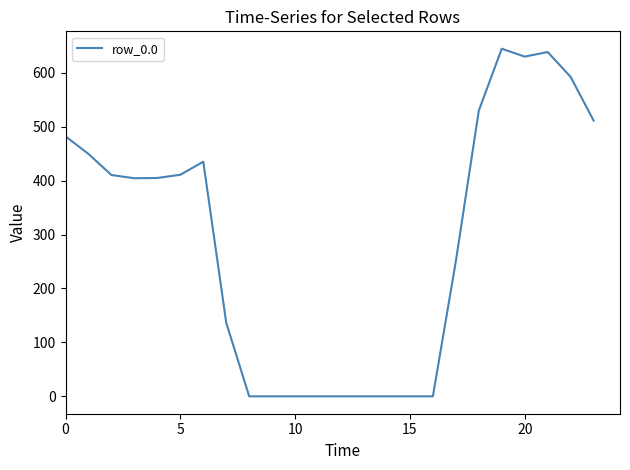

What is the difference between the maximum and minimum values?

644.5